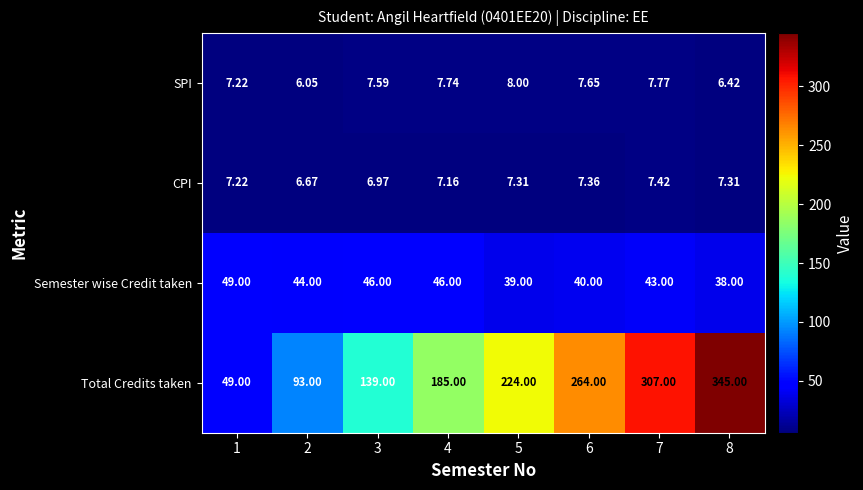

Rank the series by their maximum value, from lowest to highest.

CPI, SPI, Semester wise Credit taken, Total Credits taken